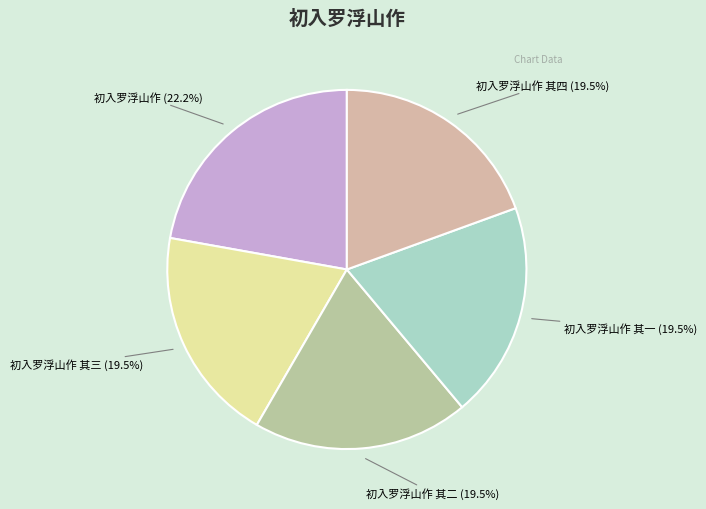

The 初入罗浮山作 其四 slice represents 28% of the pie. True or false?

False